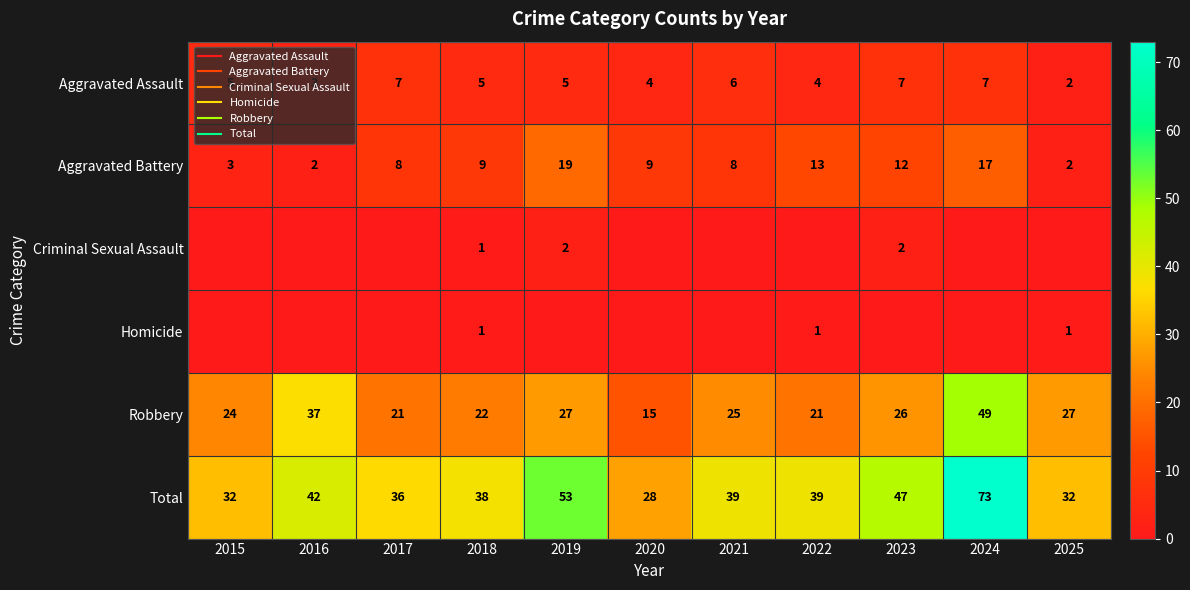

Where is Criminal Sexual Assault nearest to the value 1?

2018